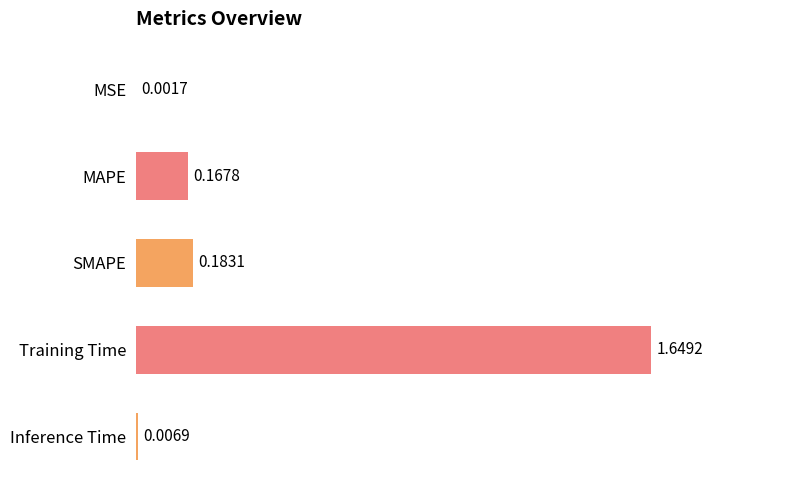

At which label is the value closest to 0?

MSE